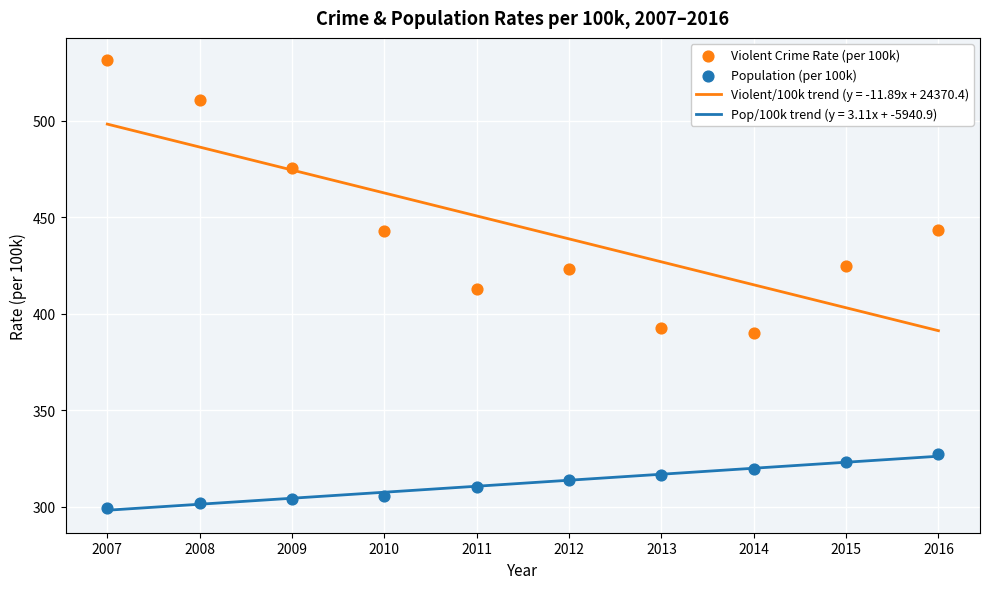

Which series reaches the minimum Y coordinate?

Population (per 100k)